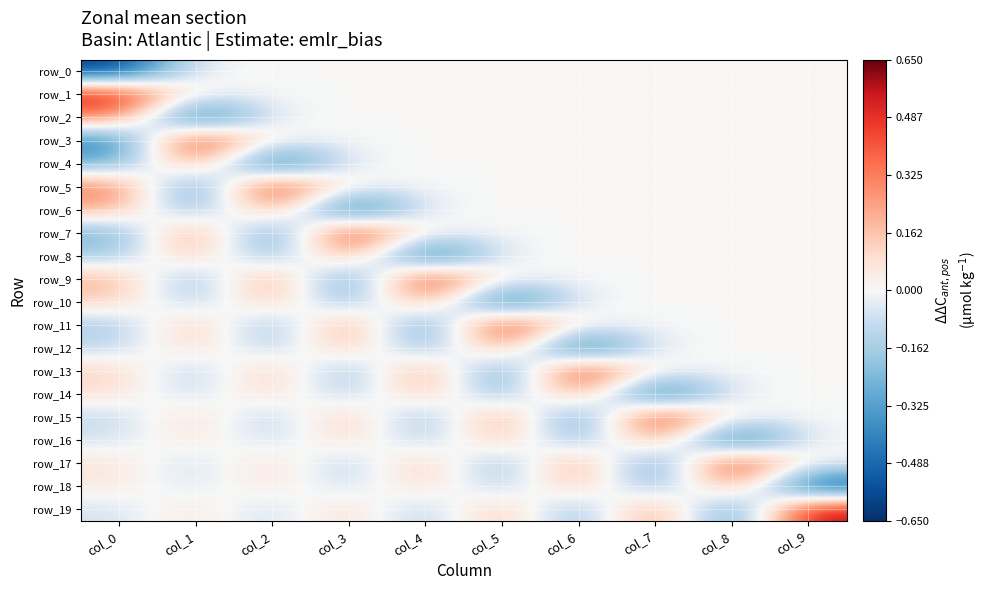

Which category has the highest value across all series?

col_0